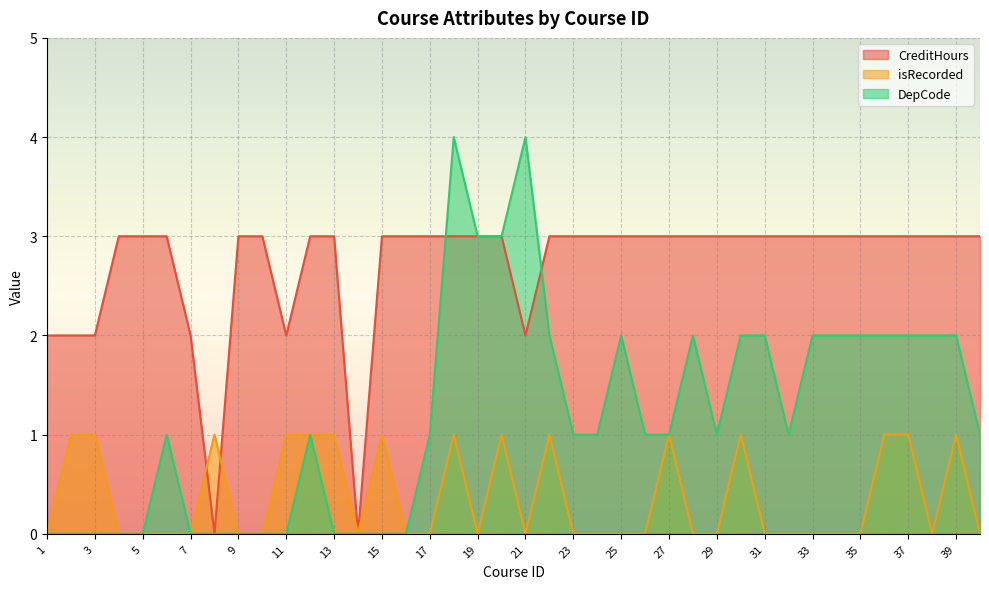

What is the total value across all series at 28?

5